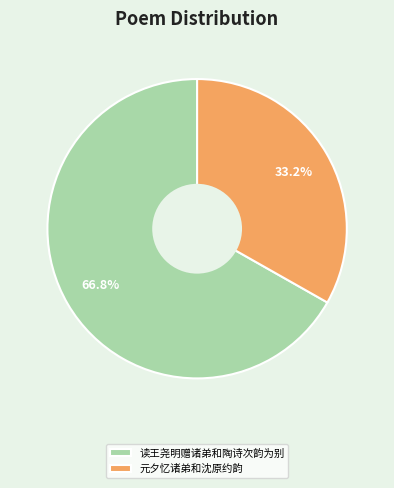

To the nearest percent, what percentage of the pie is 元夕忆诸弟和沈原约韵?

33%